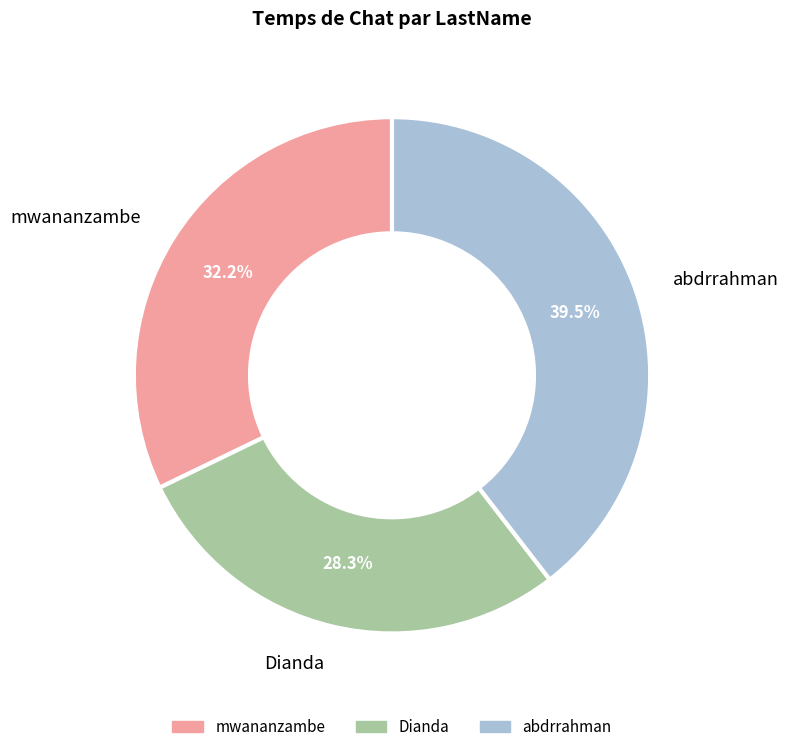

Rank the categories by value from highest to lowest.

abdrrahman, mwananzambe, Dianda